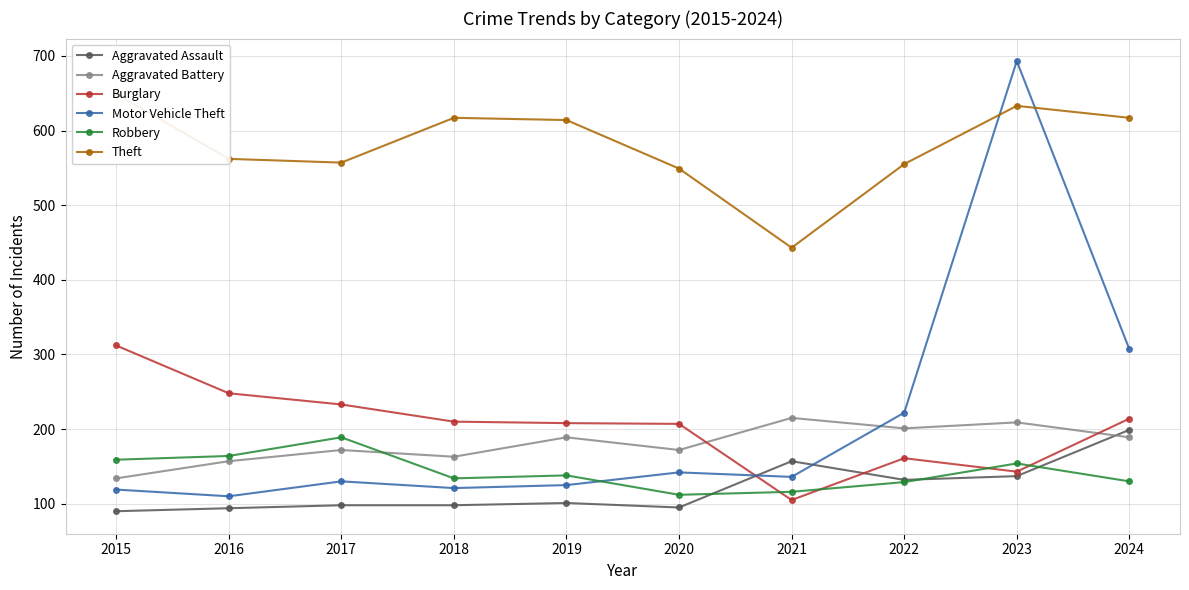

What is the approximate value of Aggravated Battery at 2020?

172